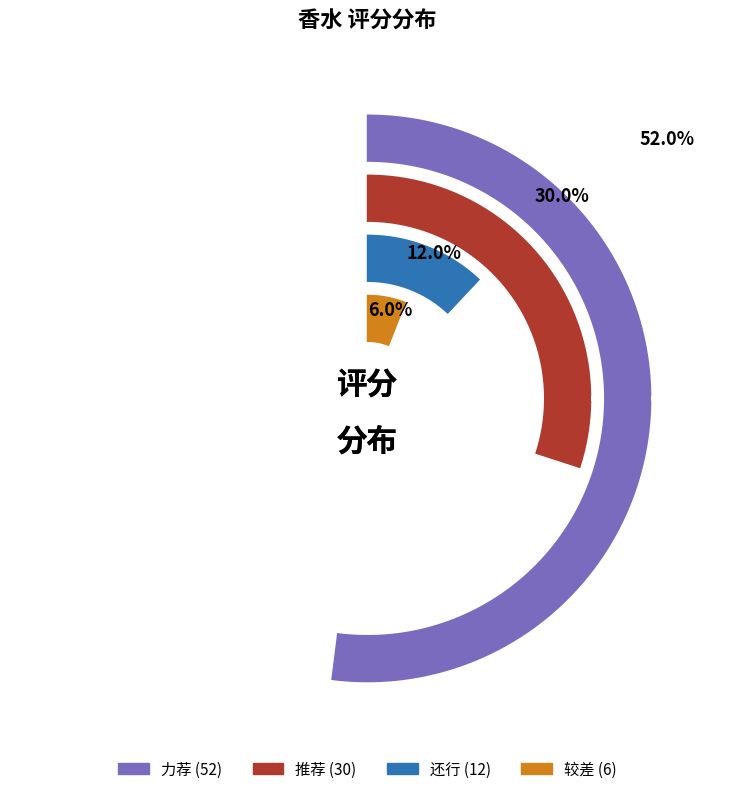

Is there a majority slice in this chart?

Yes